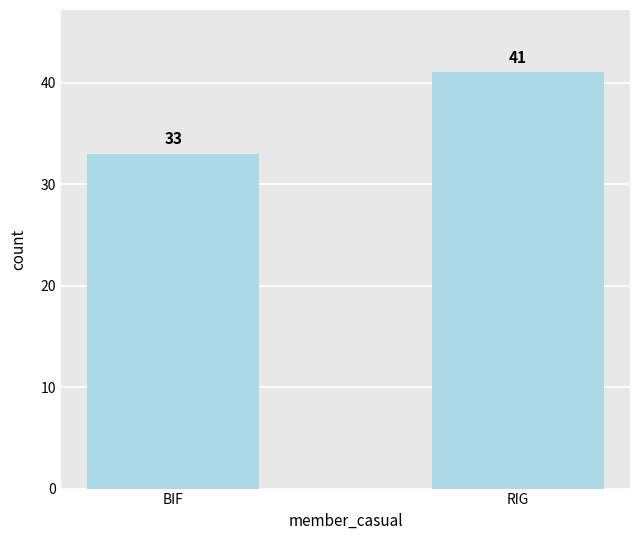

What is the label of the 1st bar from the right?

RIG